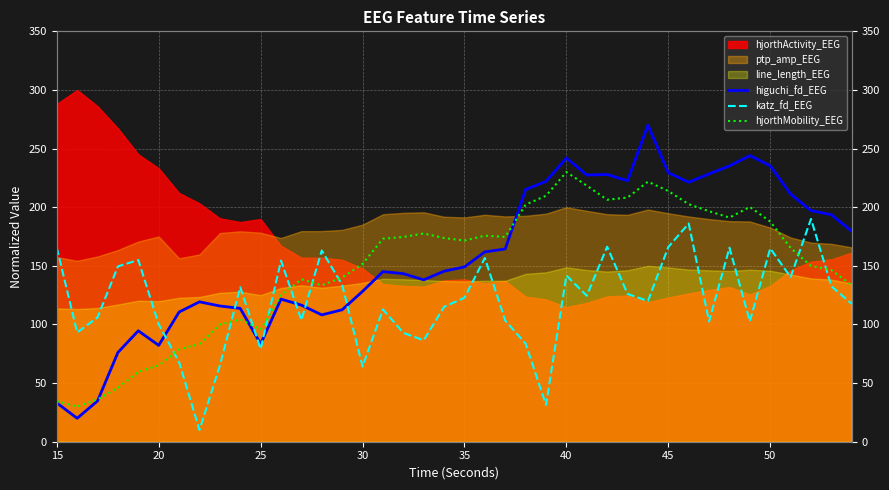

How many interior local valleys does the higuchi_fd_EEG series have?

8